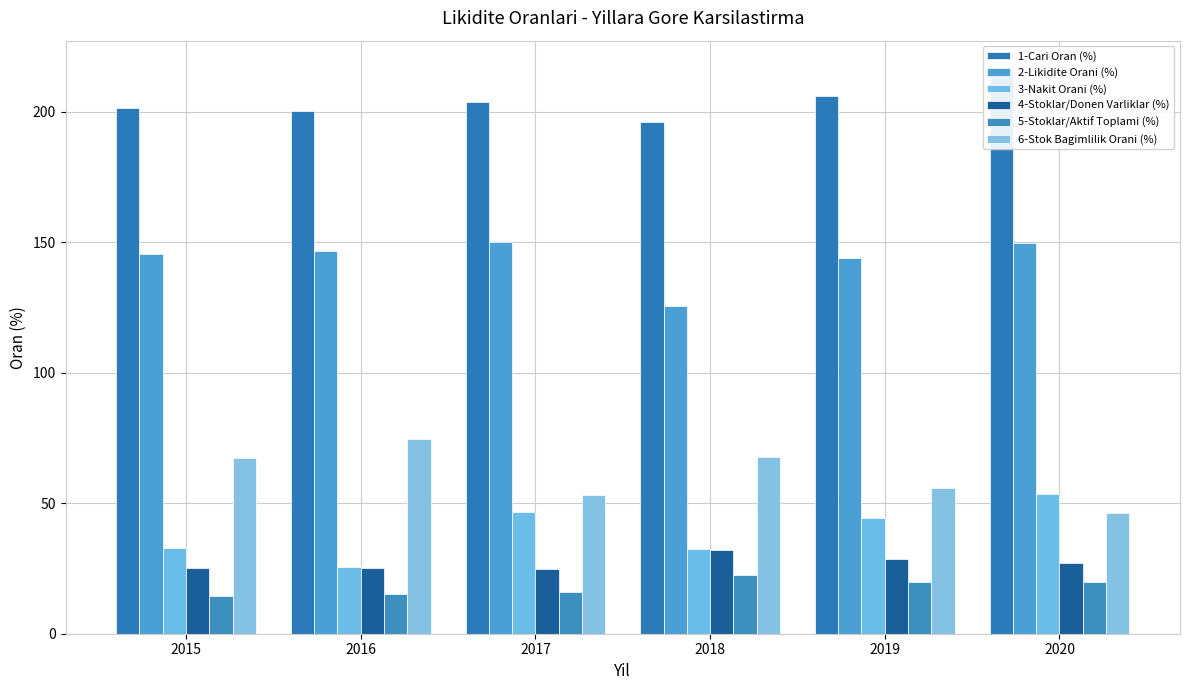

List the series in order of their peak value, highest first.

1-Cari Oran (%), 2-Likidite Orani (%), 6-Stok Bagimlilik Orani (%), 3-Nakit Orani (%), 4-Stoklar/Donen Varliklar (%), 5-Stoklar/Aktif Toplami (%)